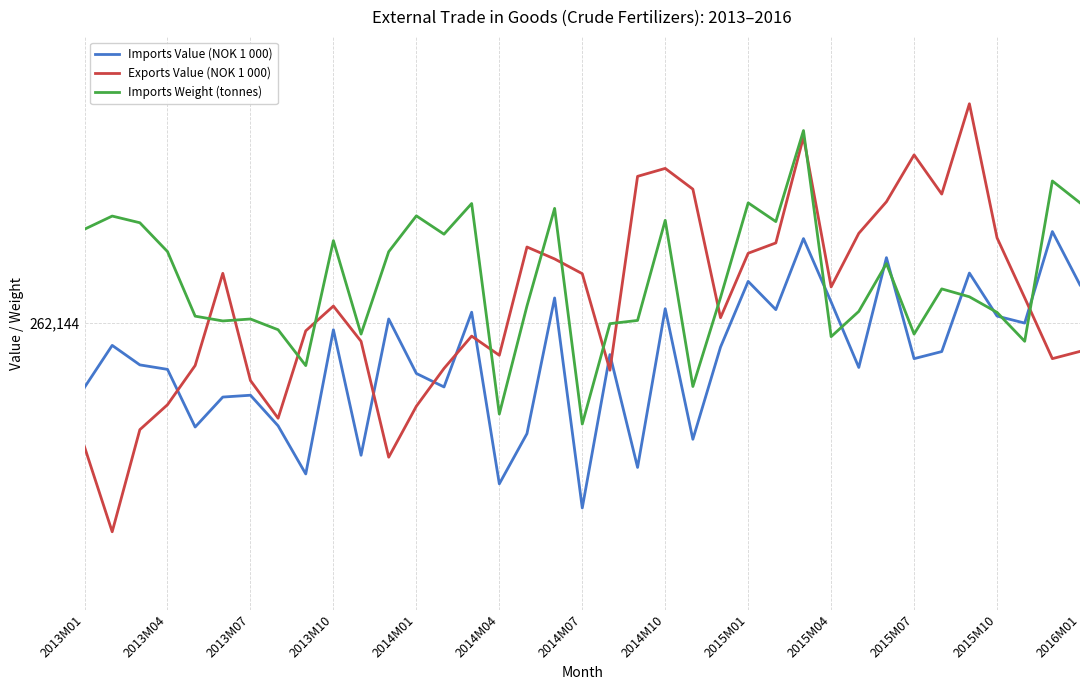

How many lines are shown in the chart?

3